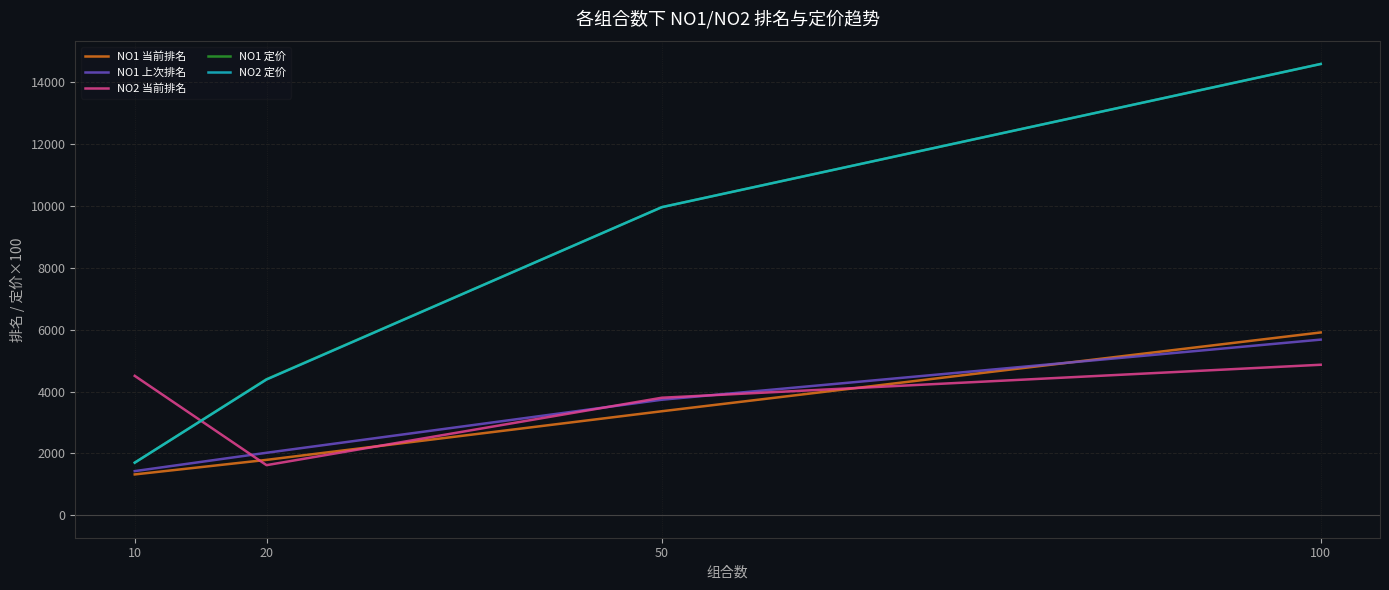

Reading left to right, what are all the values shown in this chart?

NO1 当前排名: 1318.4	1788.9	3362.3	5911.6
NO1 上次排名: 1425.2	2018.6	3735.1	5680.2
NO2 当前排名: 4507.0	1618.0	3799.7	4867.0
NO1 定价: 1699.0	4399.0	9966.0	14599.0
NO2 定价: 1699.0	4389.0	9966.0	14599.0